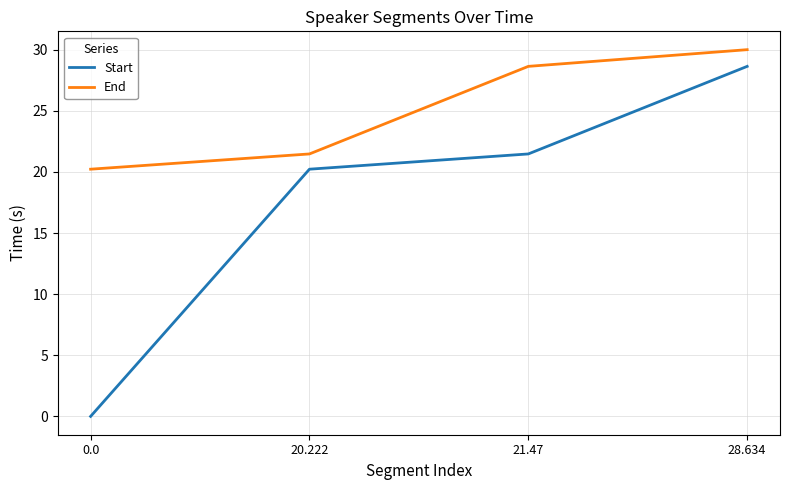

What is the difference between the maximum and minimum values in the End series?

9.8